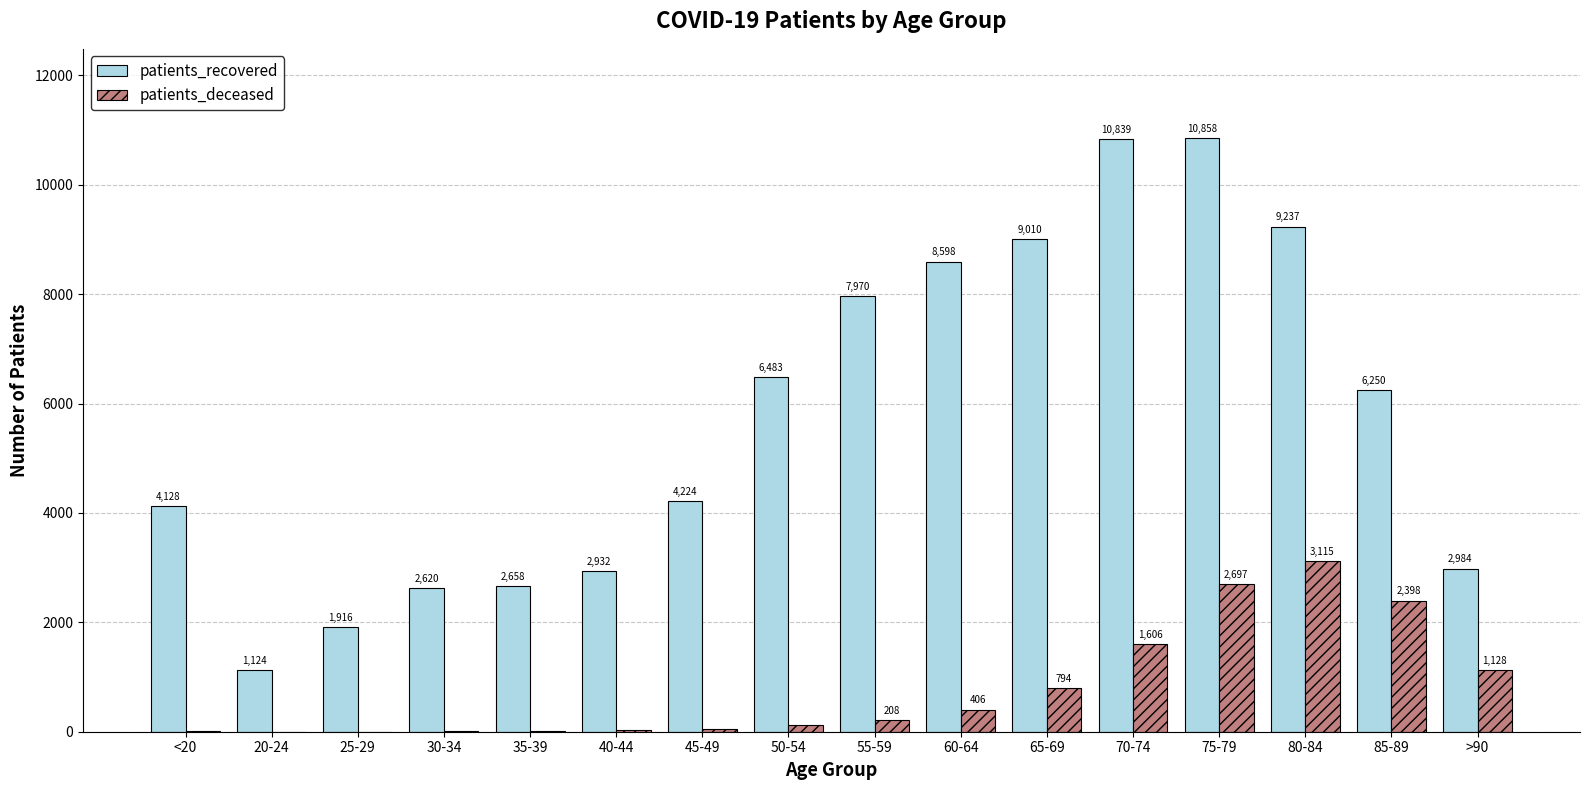

At which label is patients_recovered closest to 5991?

85-89